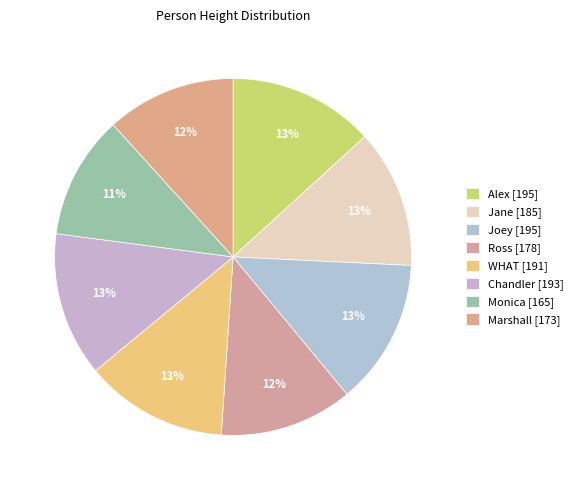

To the nearest percent, what is the combined percentage of WHAT and Alex?

26%